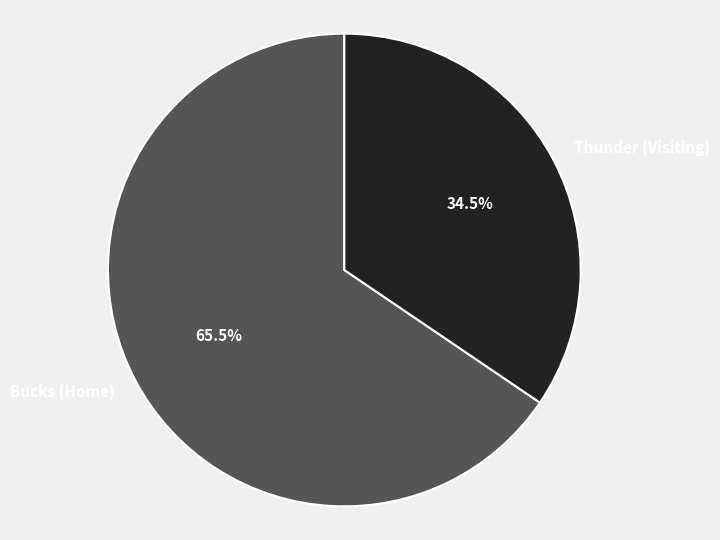

Which category has the smallest portion of the pie?

Thunder (Visiting)